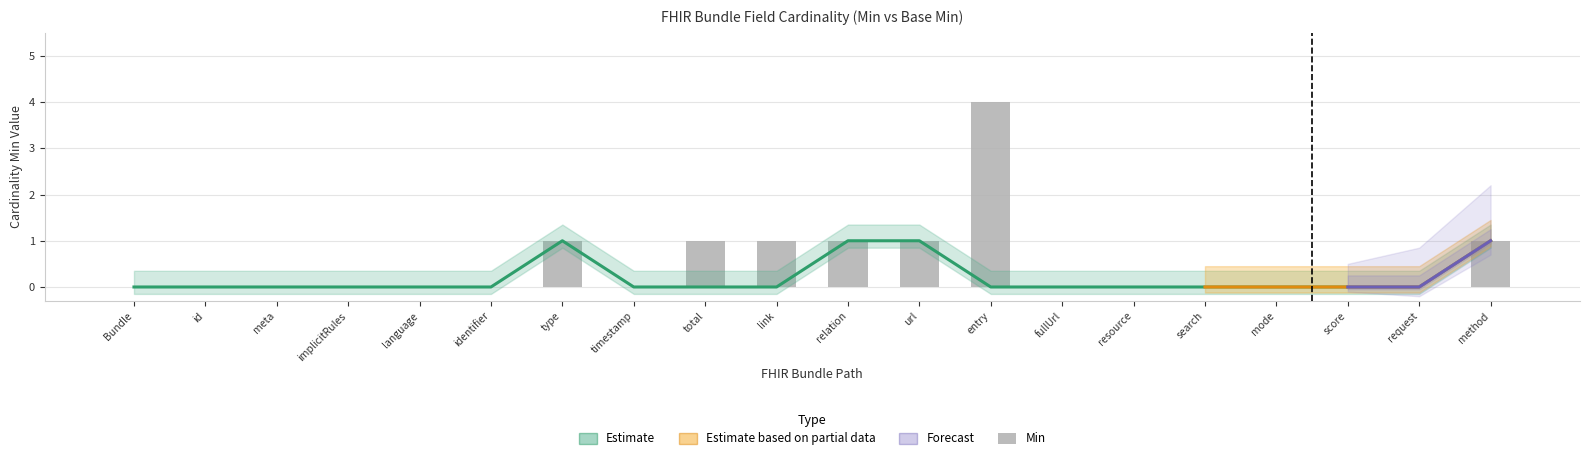

Which has a higher value, url or method?

url